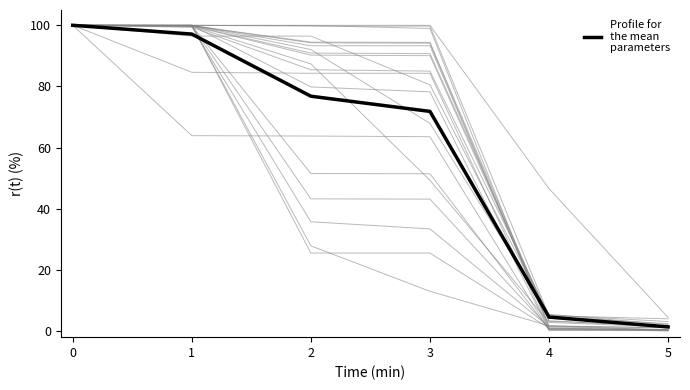

List the labels in order of value, smallest first.

5, 4, 3, 2, 1, 0